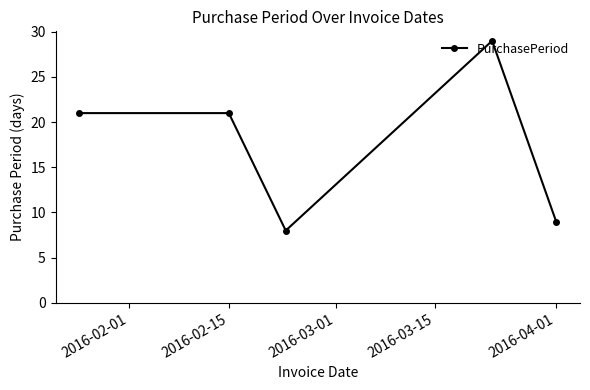

What is the greatest value displayed?

29